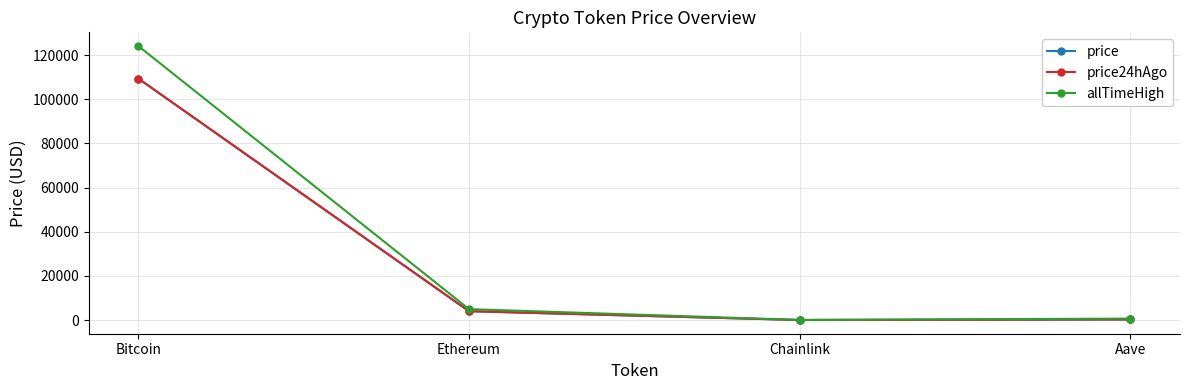

What is the minimum value shown in the chart?

20.5